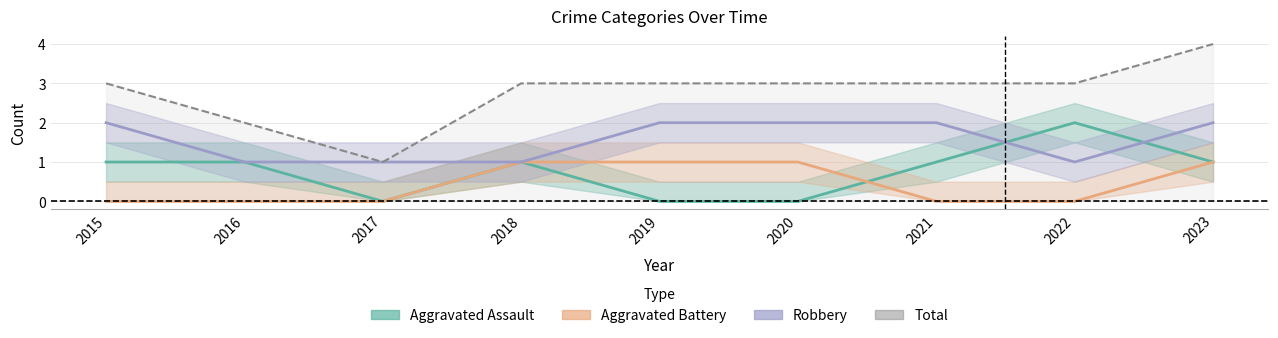

What is the value of the Aggravated Battery point at the 4th from the left?

1